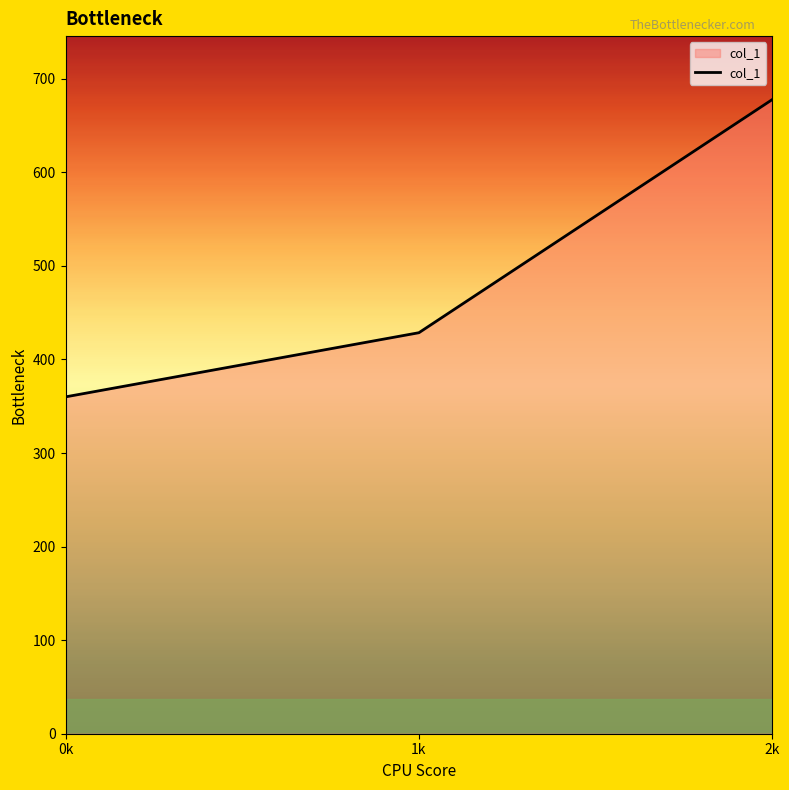

List the labels in order of value, largest first.

2k, 1k, 0k